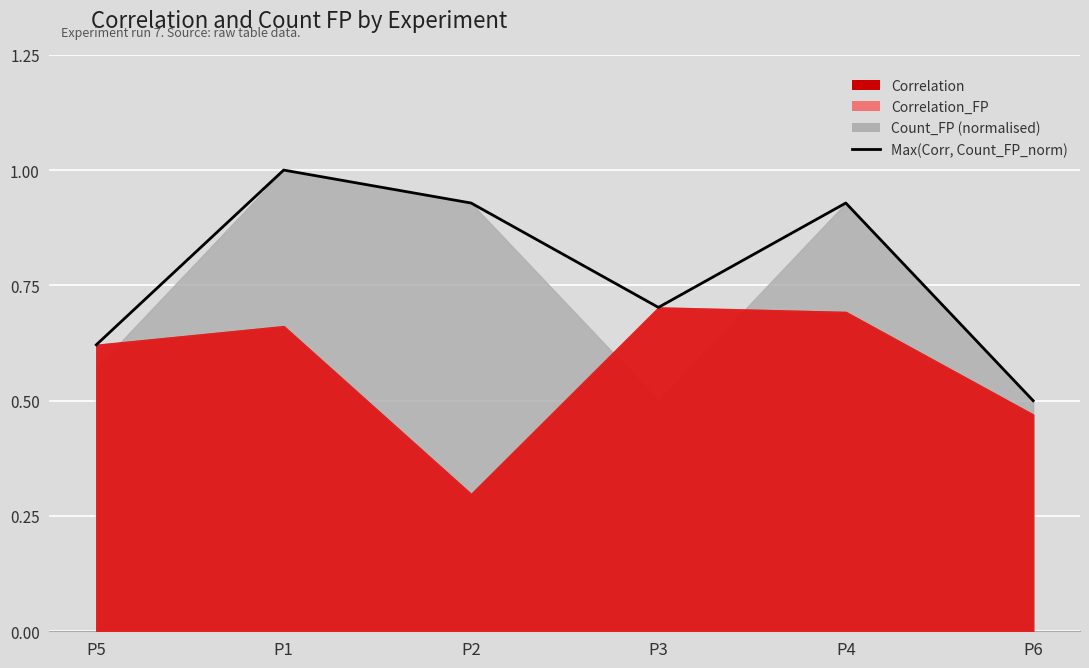

Is it true that the value at P1 is 1.7?

False